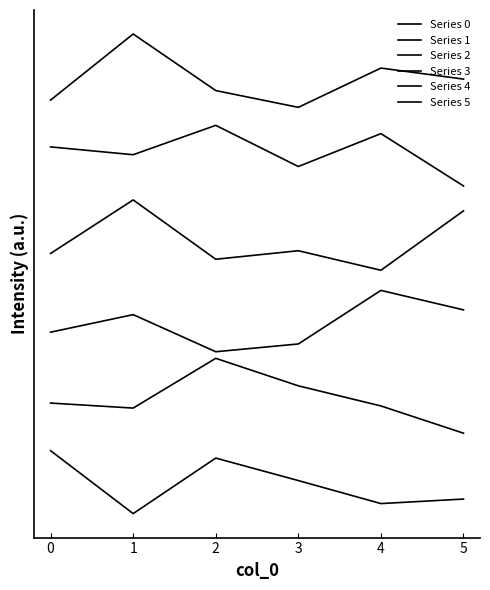

Does the chart display data point markers on the line(s)?

No